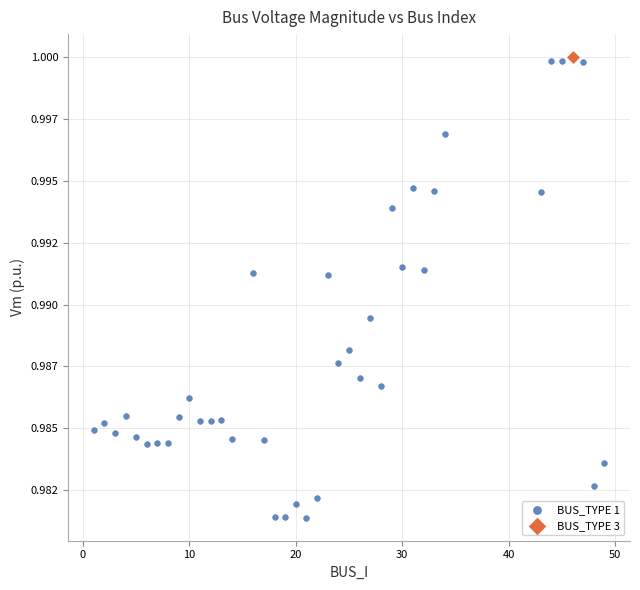

What are all the series names shown in the legend?

BUS_TYPE 1, BUS_TYPE 3